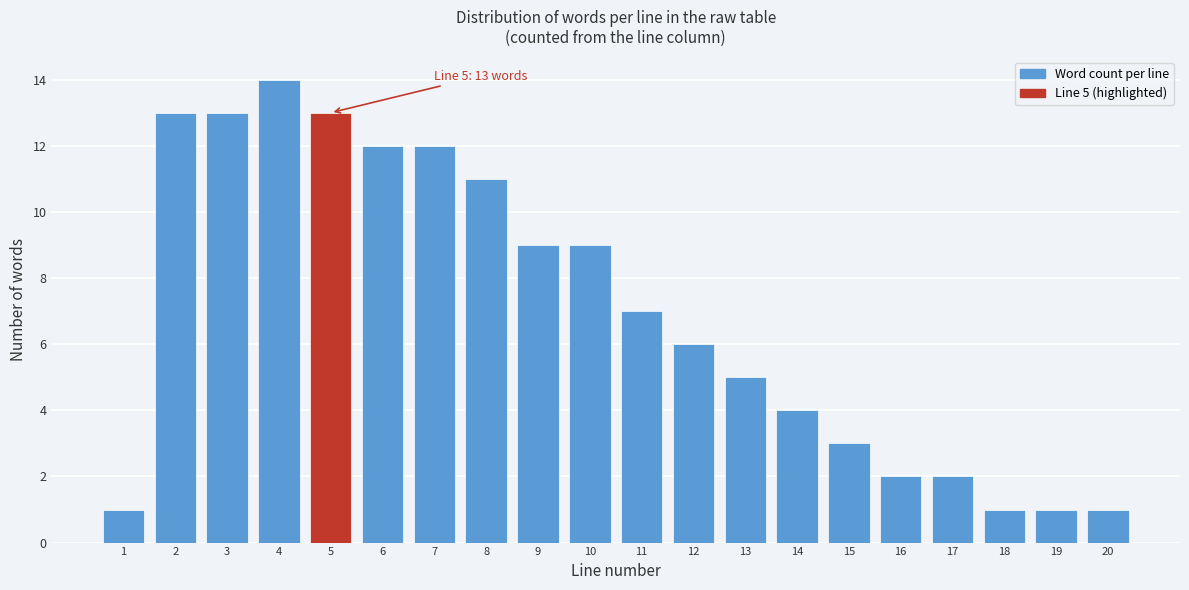

Reading right to left, transcribe all the data shown in this chart.

1	1	1	2	2	3	4	5	6	7	9	9	11	12	12	13	14	13	13	1